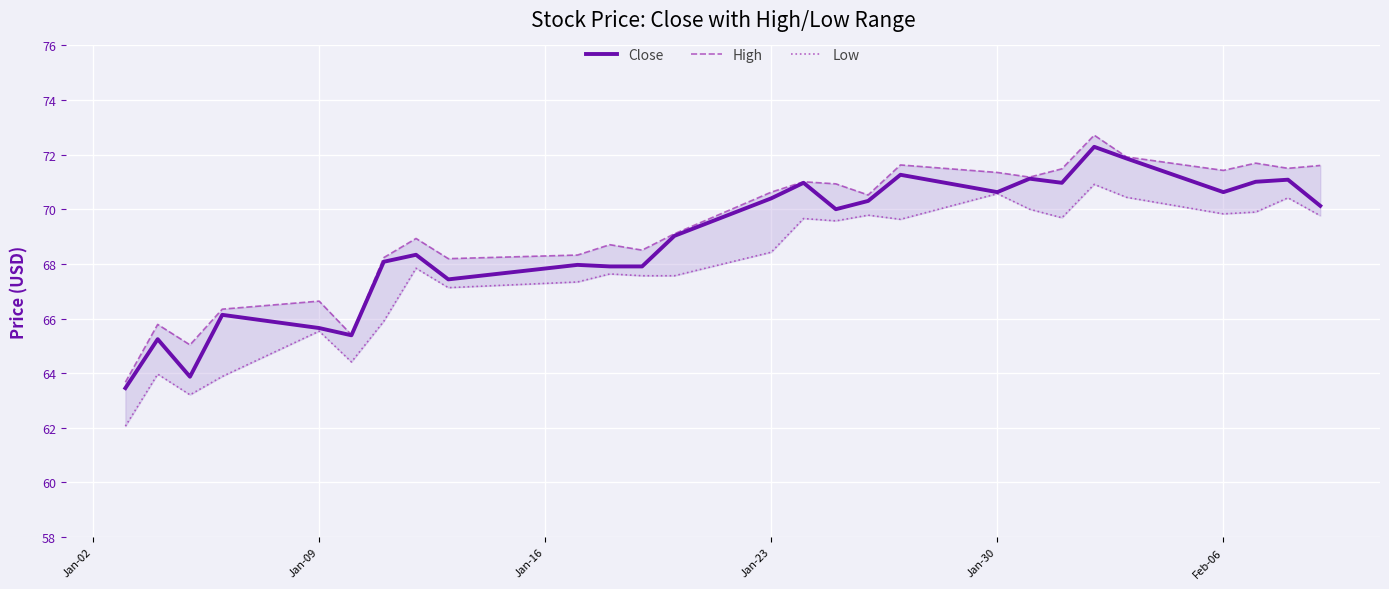

True or false: Close and High intersect in this chart.

False